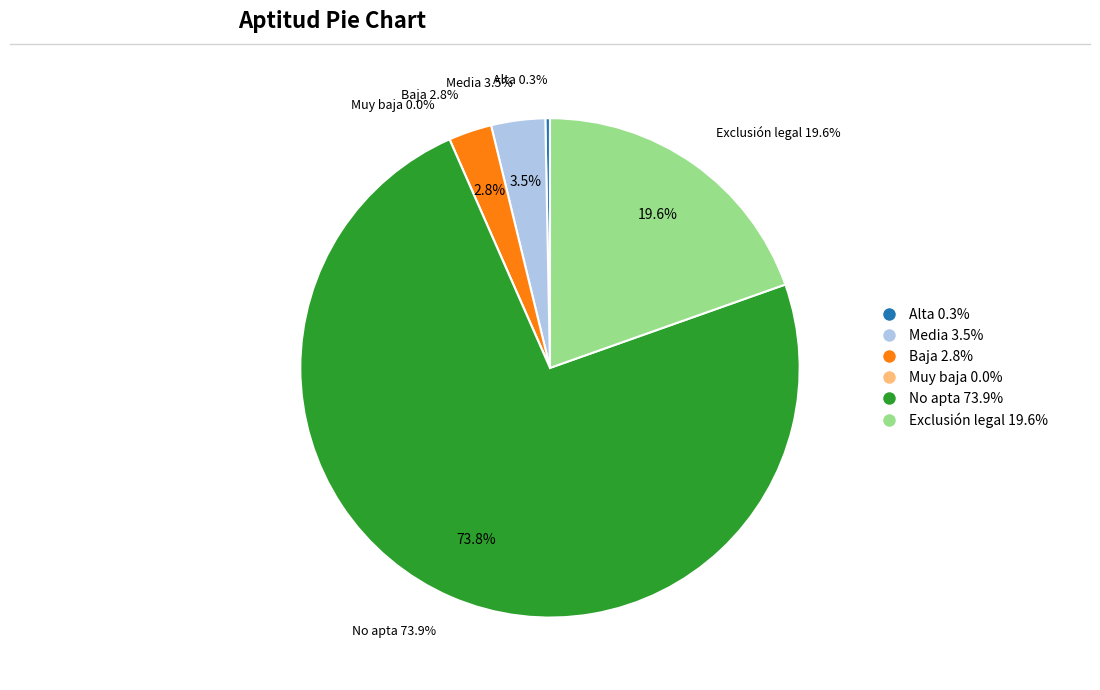

The Exclusión legal slice represents 20% of the pie. True or false?

True